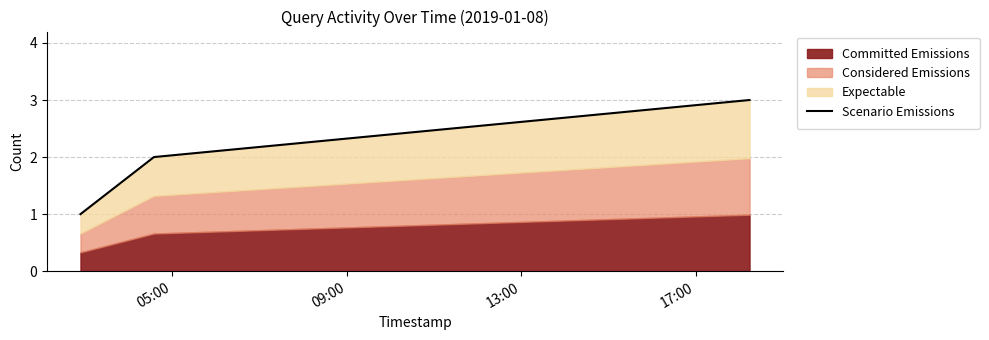

How many categories are shown in the chart?

3